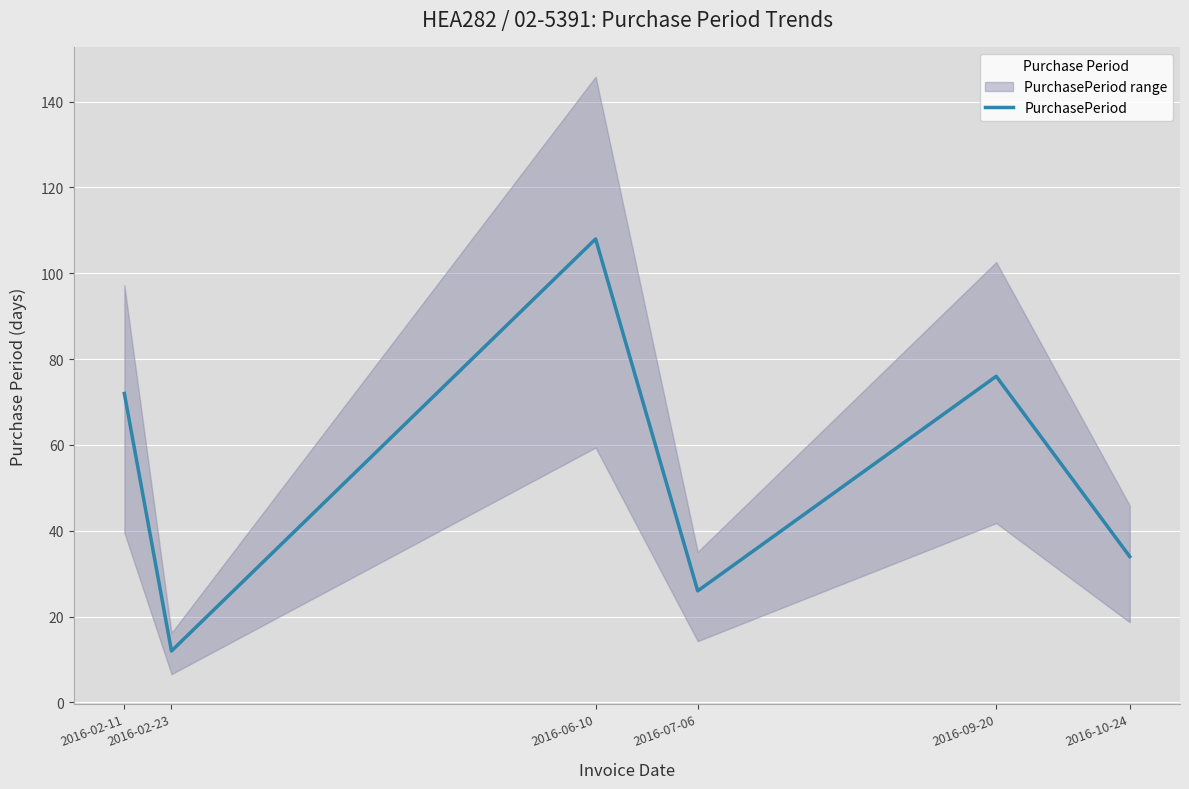

Reading left to right, what are all the values shown in this chart?

72	12	108	26	76	34